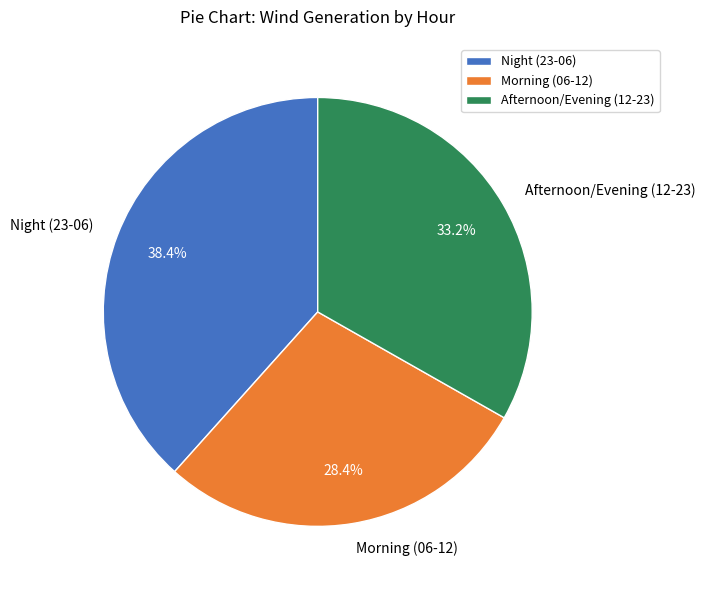

What is the smallest slice in the pie chart?

Morning (06-12)